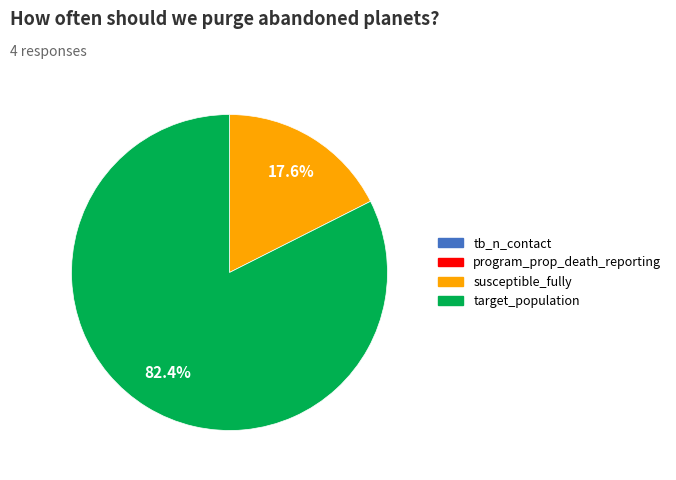

True or false: target_population accounts for 92% of the total.

False